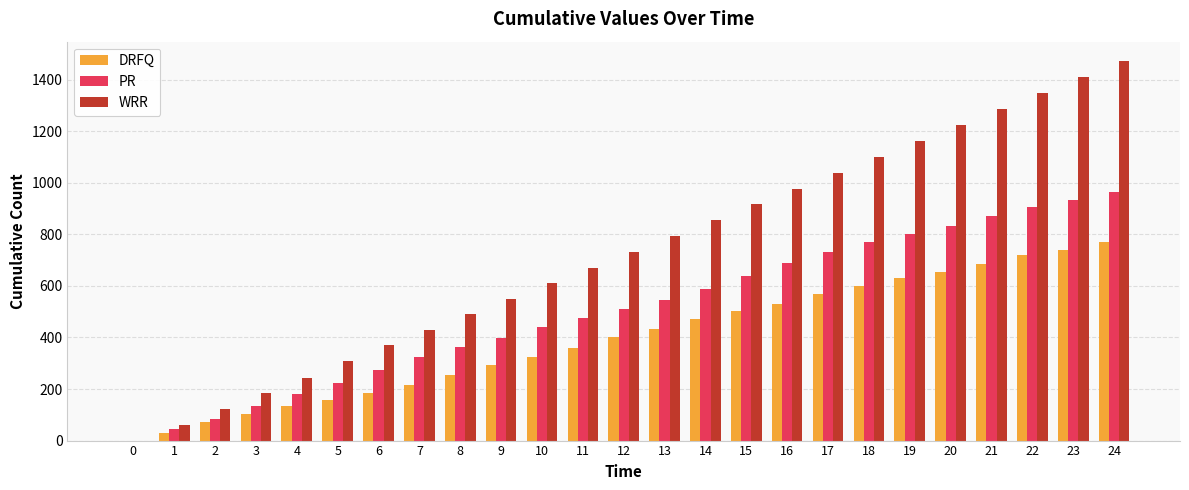

Which series changed the most between 12 and 17?

WRR